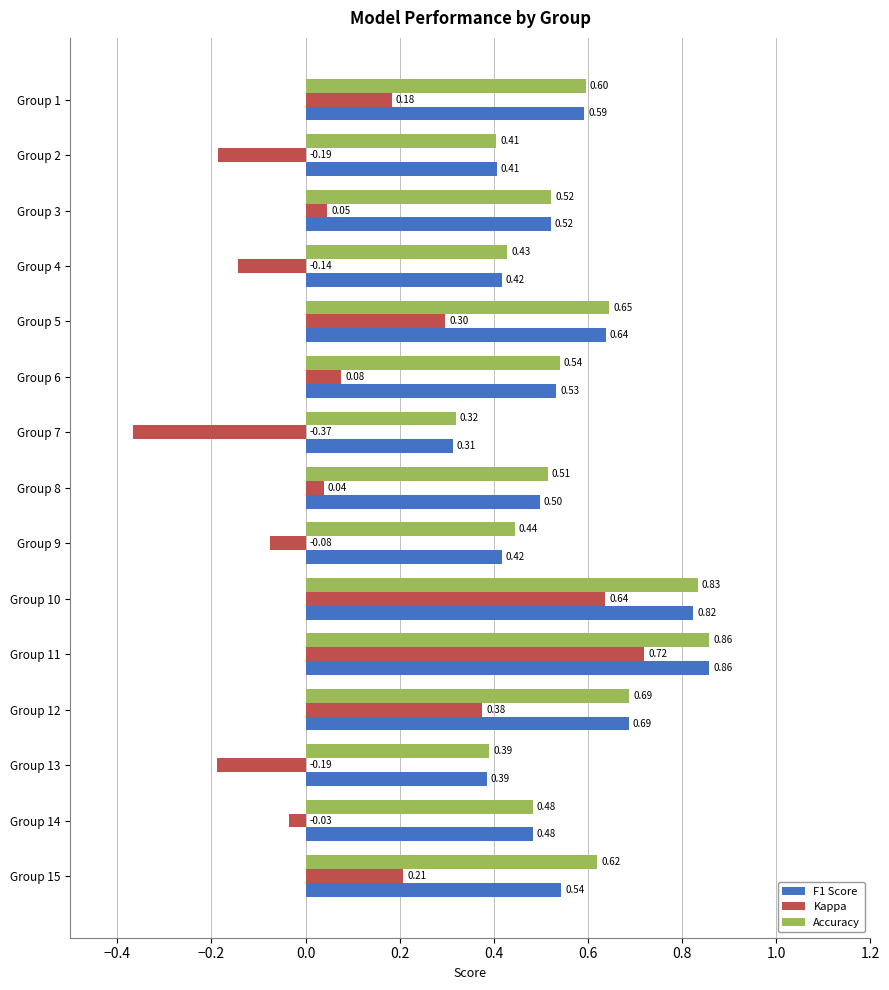

What is the difference between the maximum and minimum values in the Kappa series?

1.1